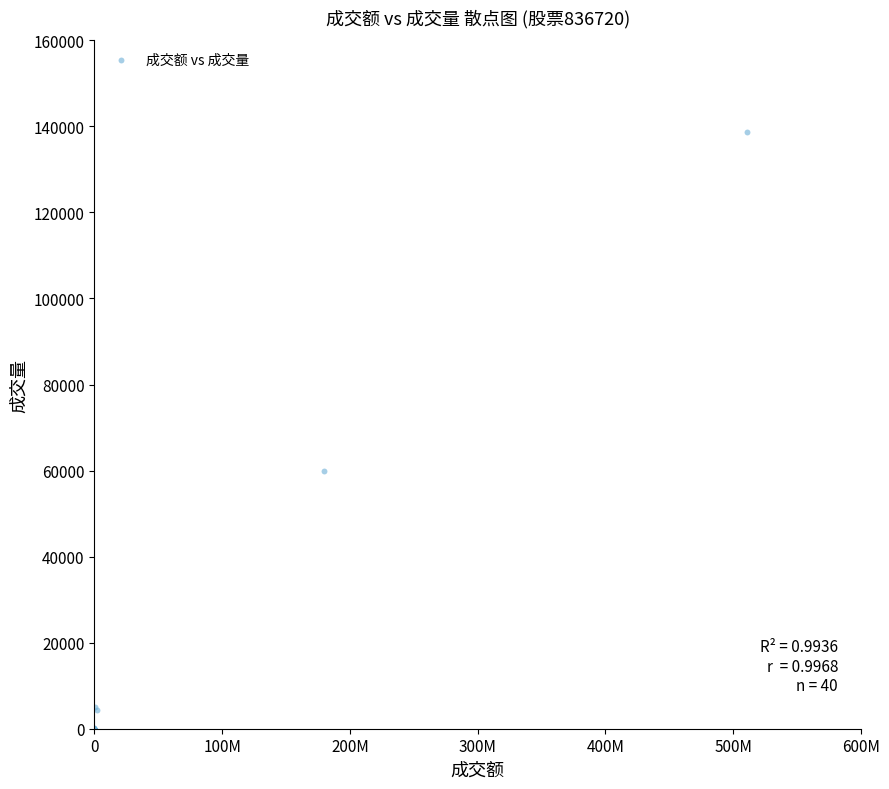

What Y value in the scatter plot is closest to 69385?

59913